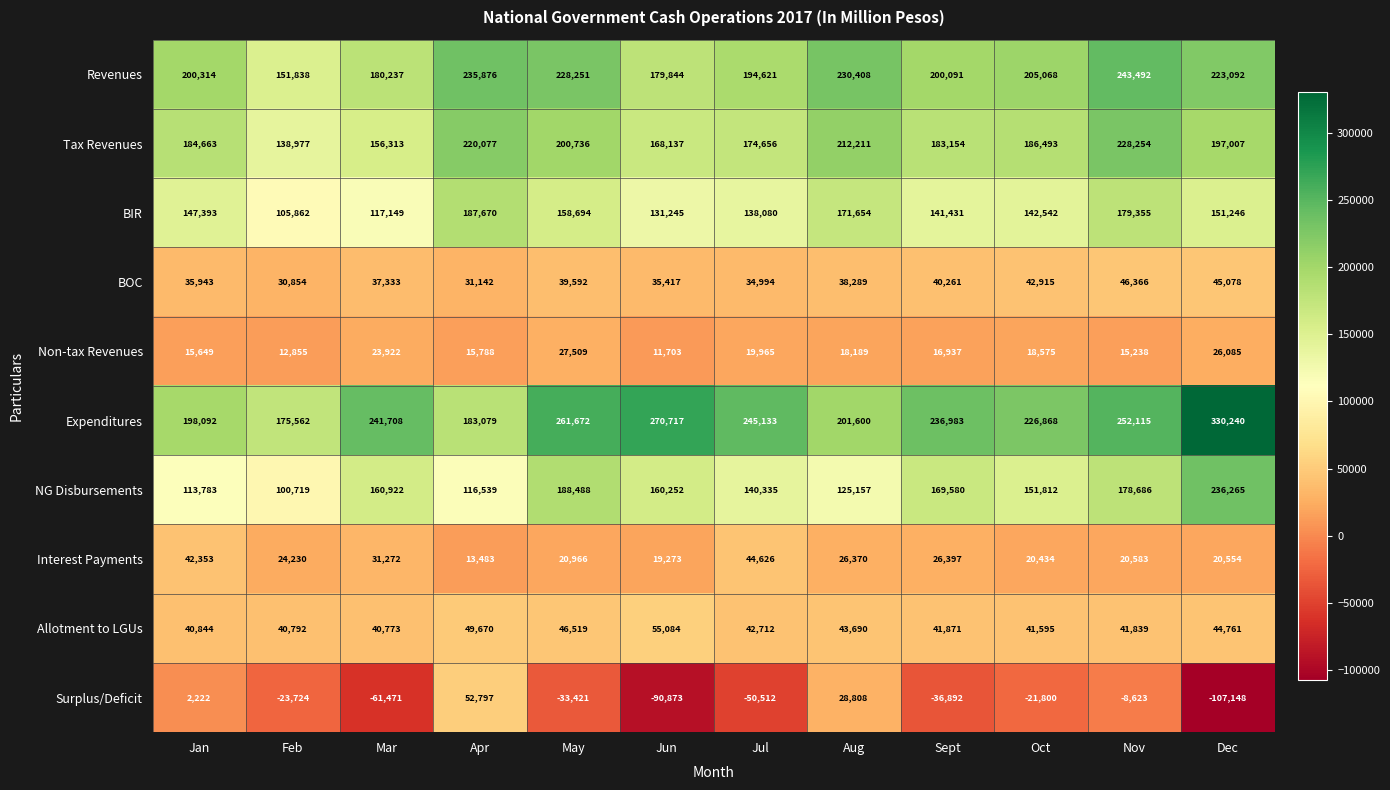

What value does the Non-tax Revenues series have at Nov?

15238